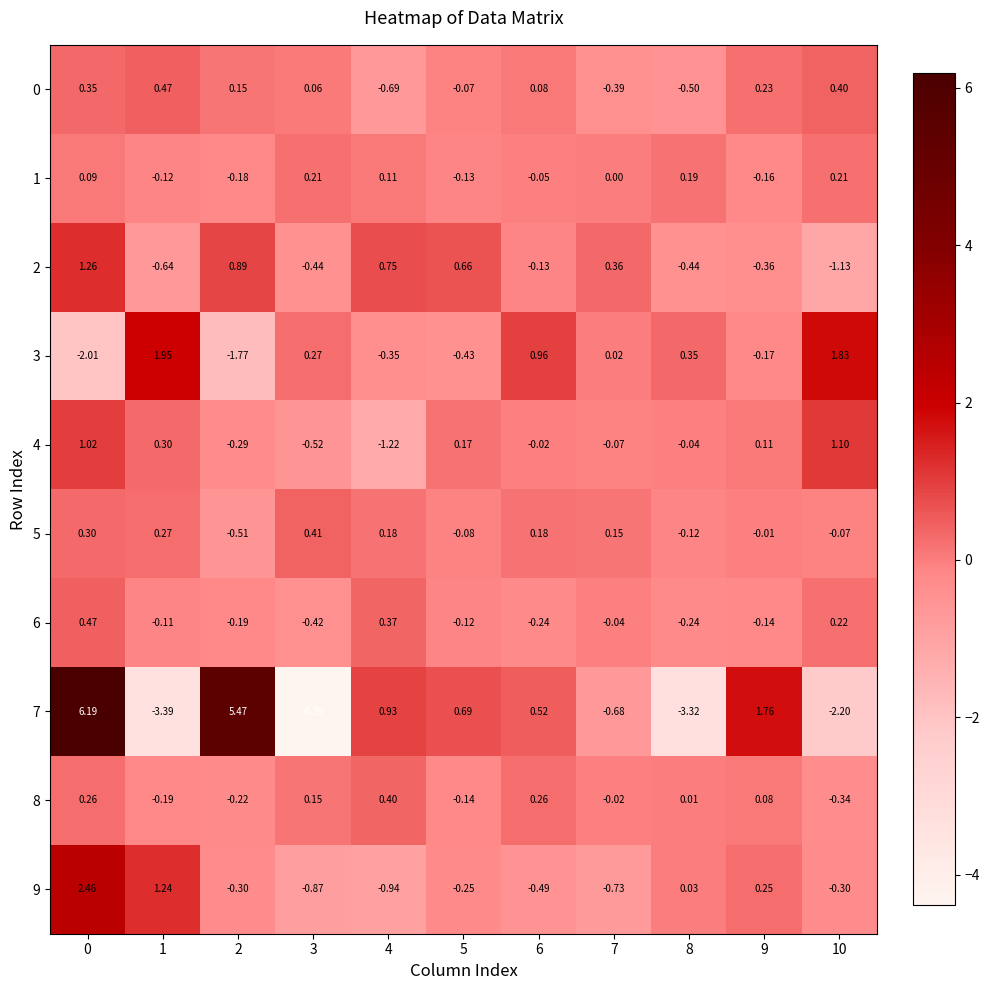

How many distinct data groups are displayed?

10